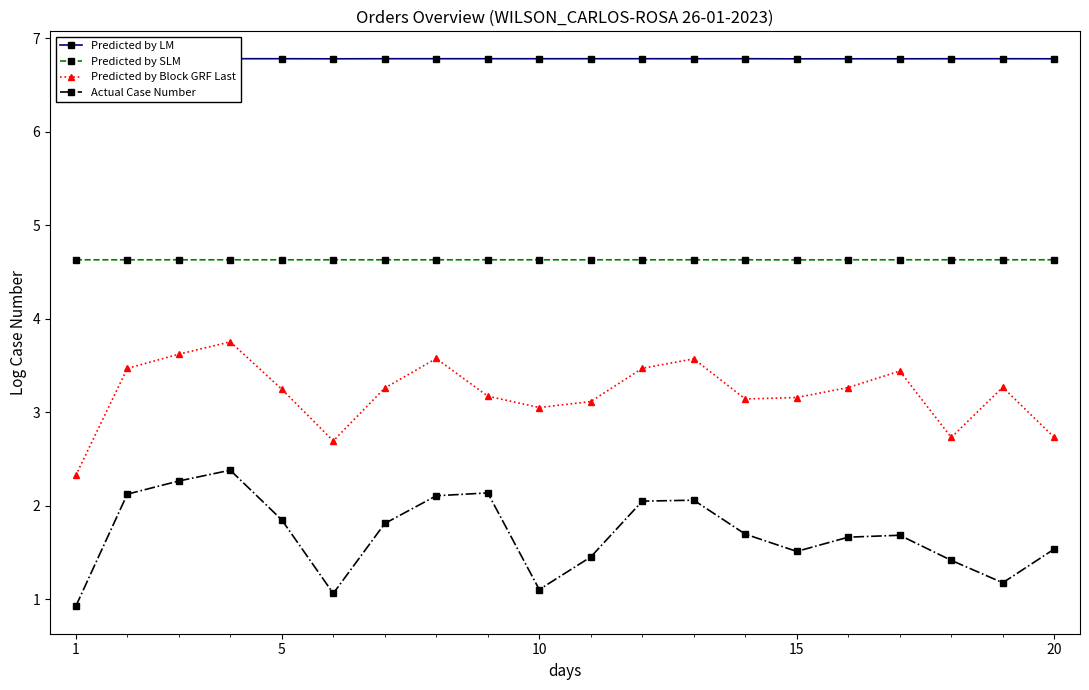

True or false: Predicted by LM has more than 2 interior local peaks.

True